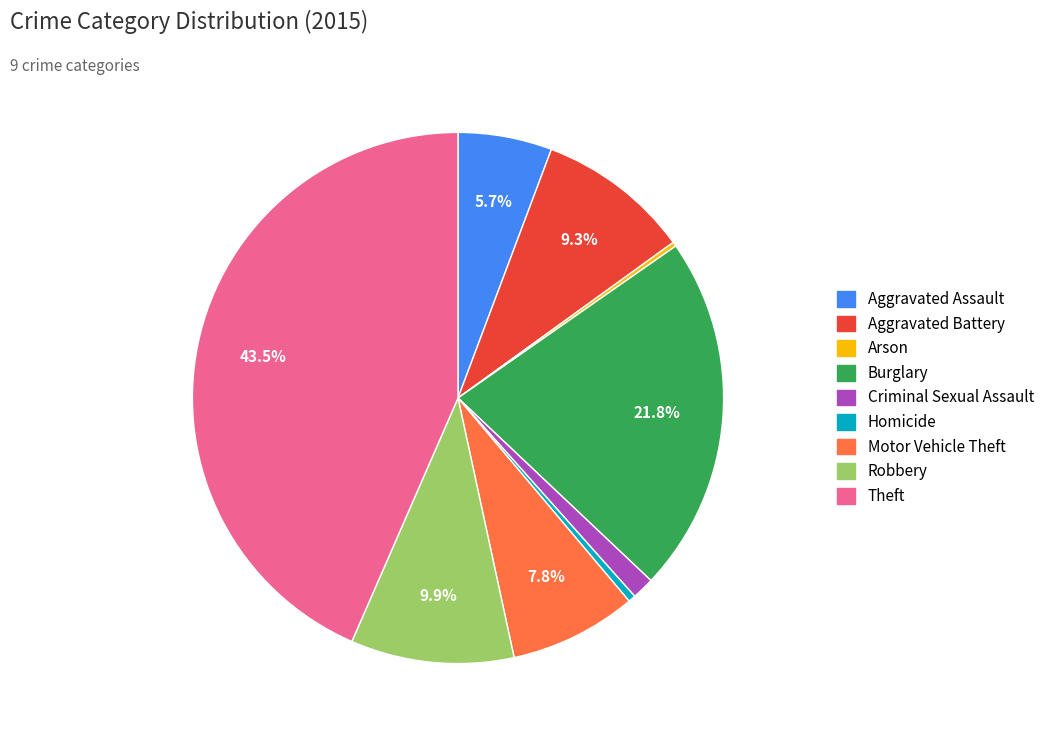

Does Aggravated Assault represent more than half of the total?

No